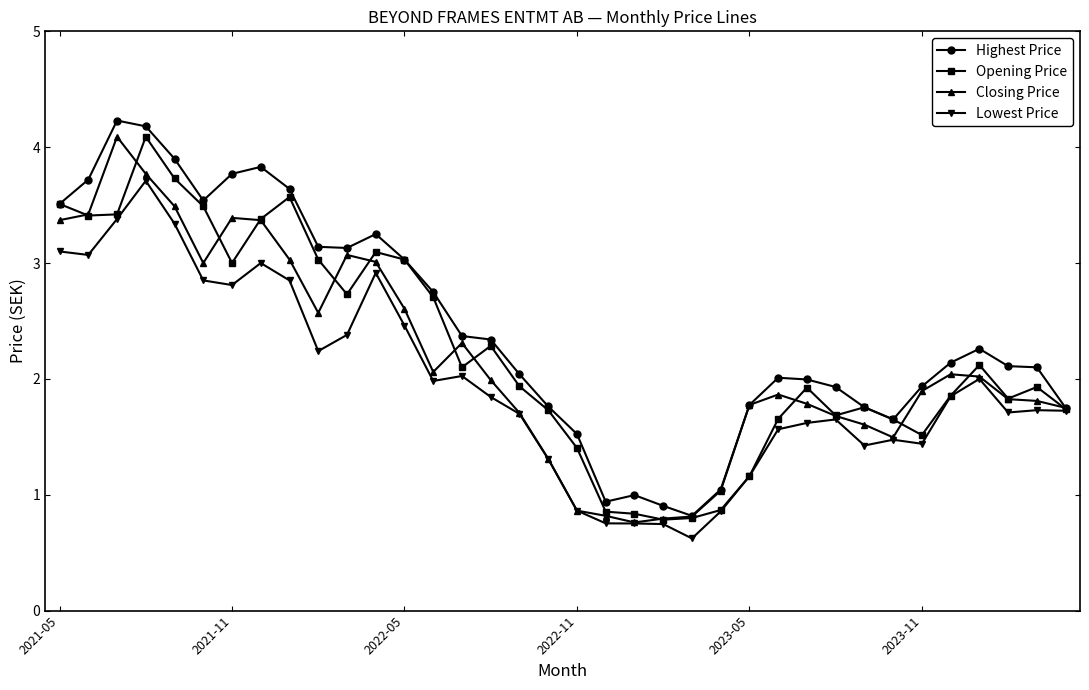

What is the maximum value for Highest Price?

4.2